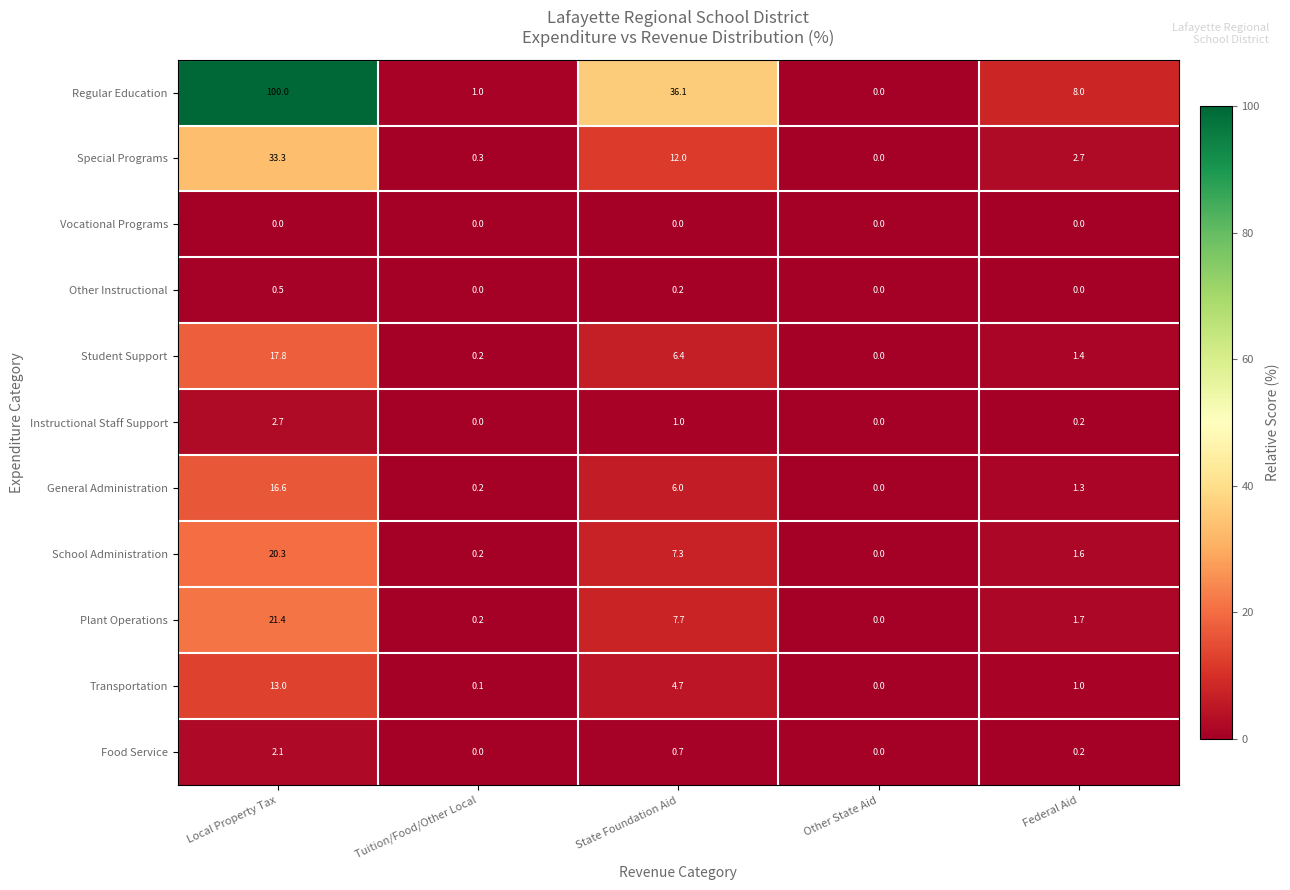

Rank the series at State Foundation Aid from highest to lowest value.

Regular Education, Special Programs, Plant Operations, School Administration, Student Support, General Administration, Transportation, Instructional Staff Support, Food Service, Other Instructional, Vocational Programs